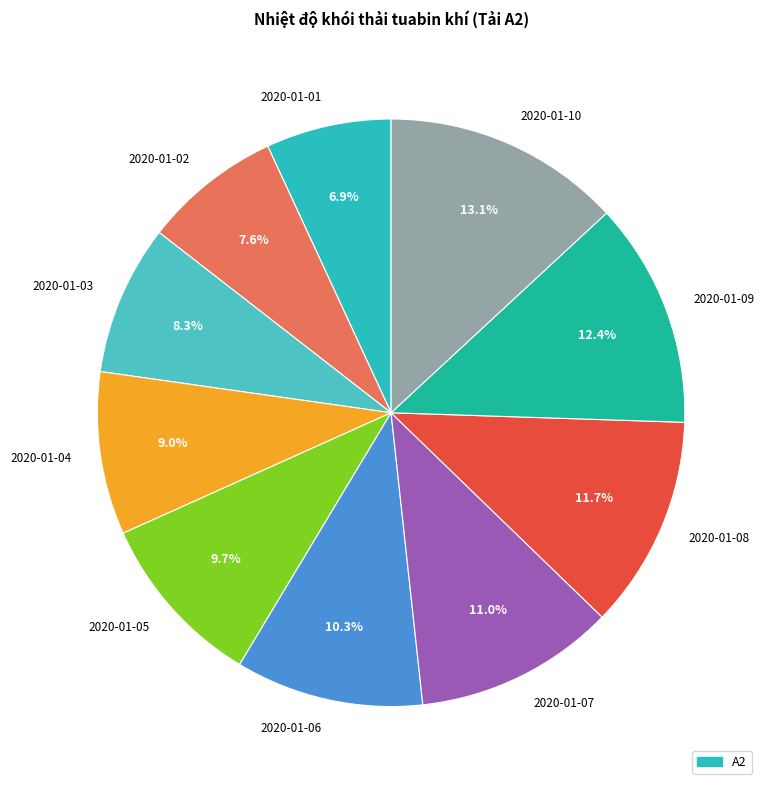

Combined, do 2020-01-08 and 2020-01-09 account for over 50%?

No